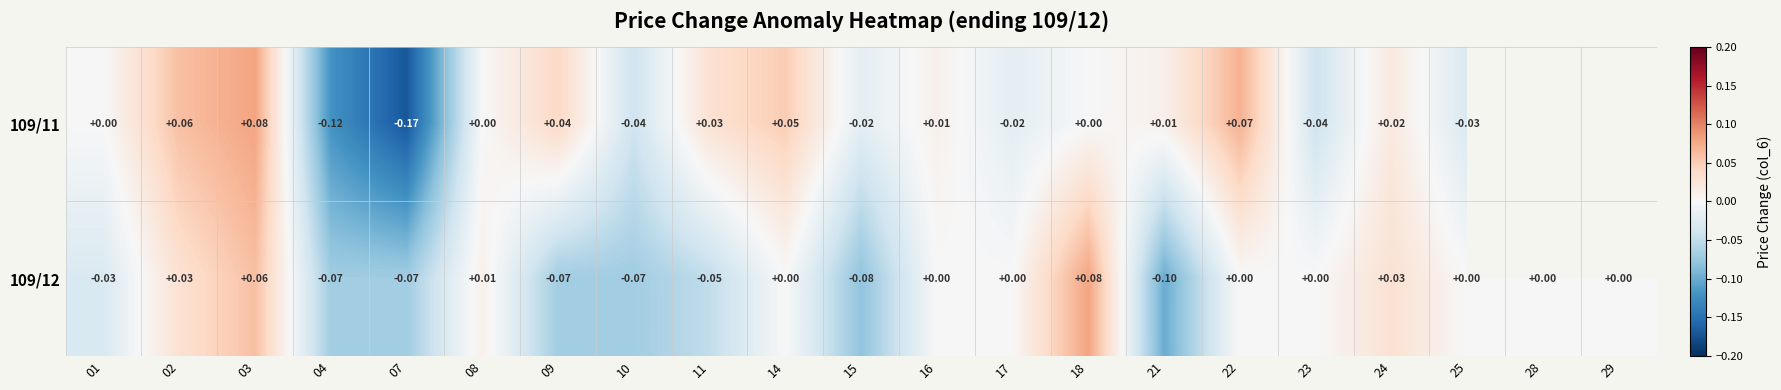

How many data points in 109/12 are less than 0?

8